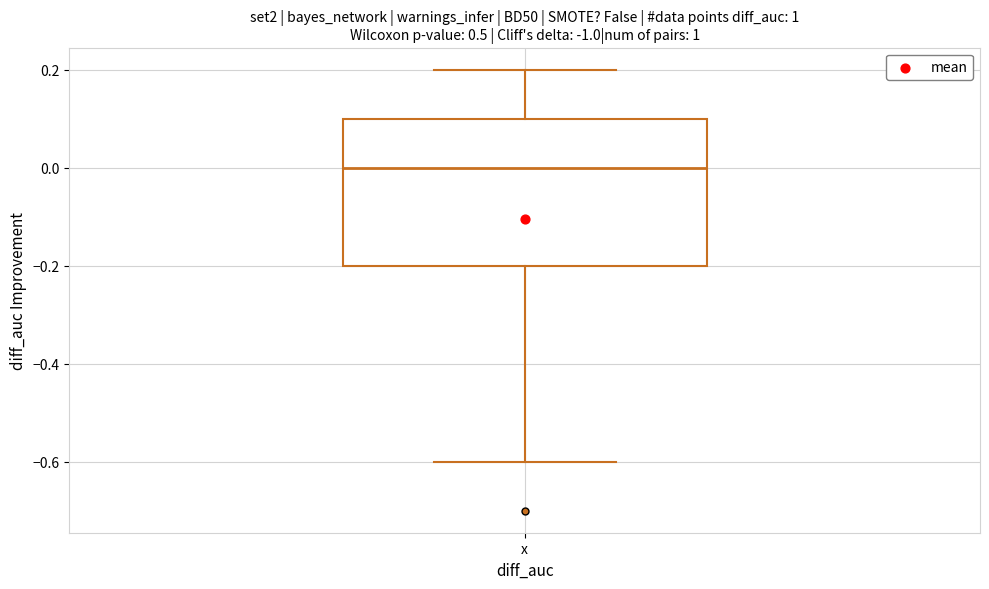

Transcribe this box plot: give where the median line is, the range the box spans, and where the two whiskers end, as read against the y-axis. The values are not printed on the chart, so give them approximately, as read against the axis.

median 0.0, box -0.2 to 0.1, whiskers -0.6 to 0.2